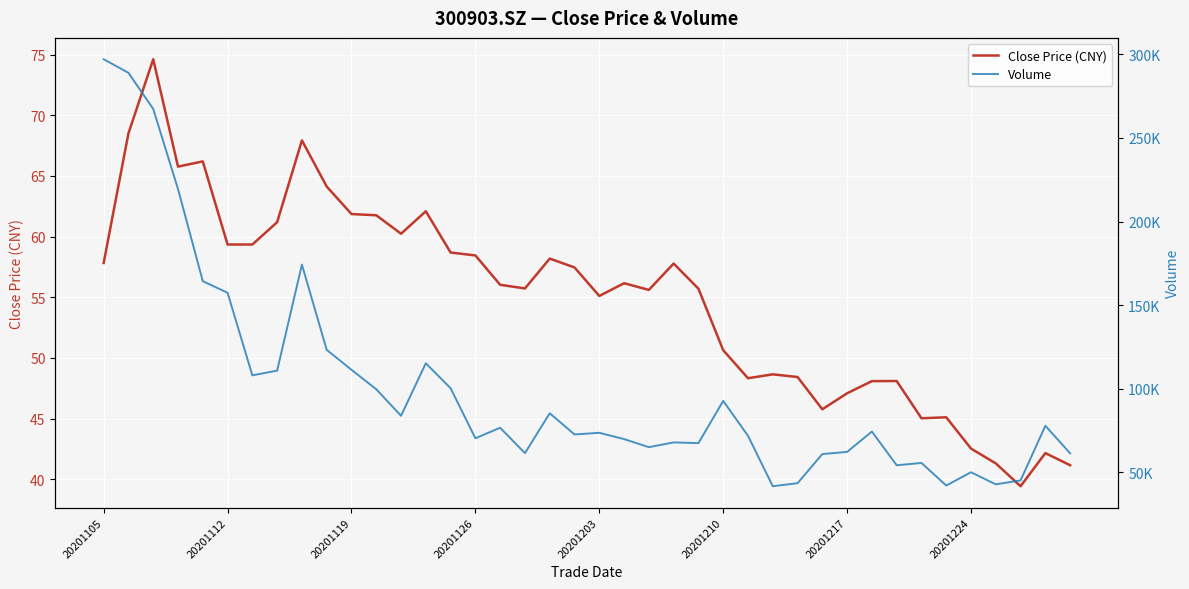

Where is the first local maximum for Volume?

8